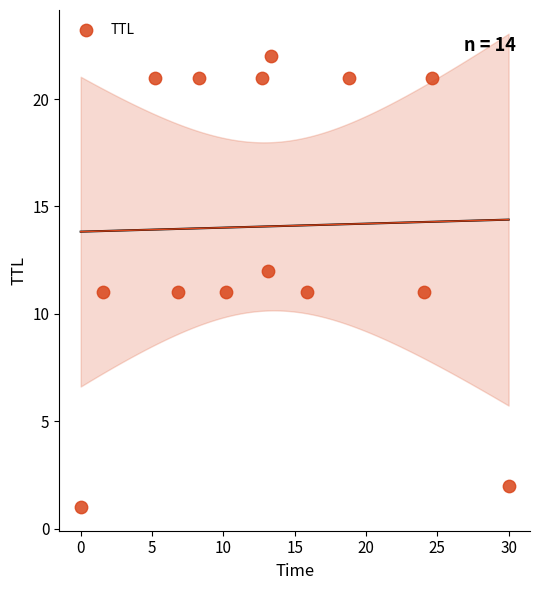

What is the range of Y values (max minus min)?

21